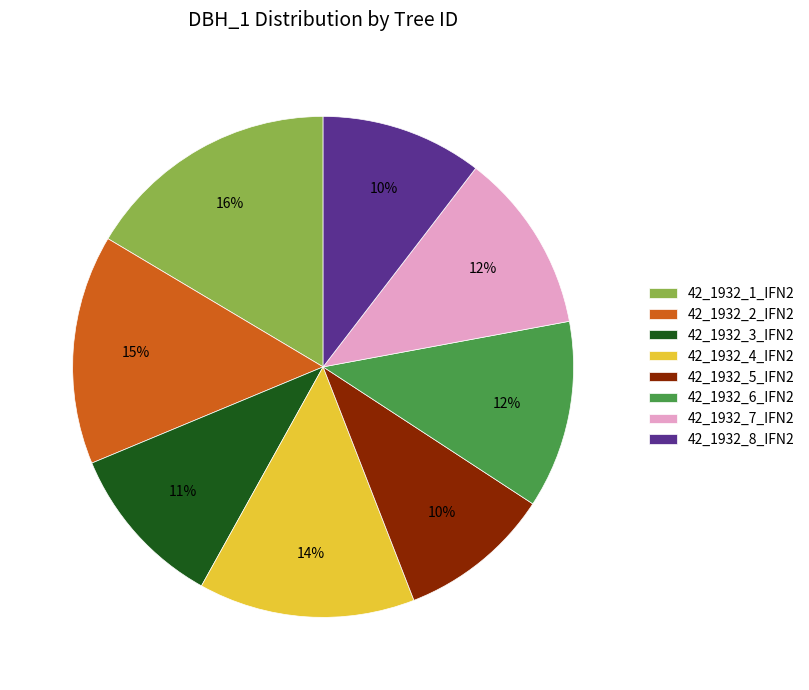

To the nearest percent, what is the combined percentage of 42_1932_5_IFN2 and 42_1932_2_IFN2?

25%